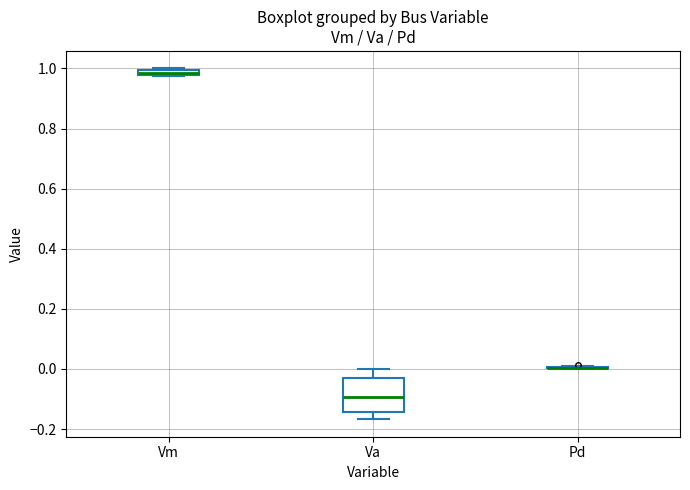

Which box is the tallest, from its lower edge to its upper edge?

Va